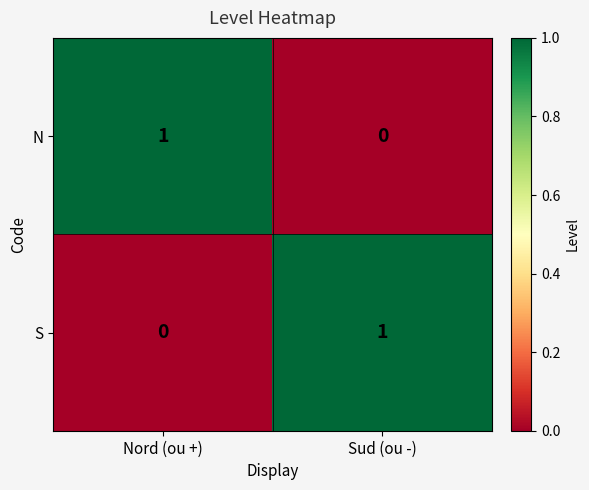

Where is N nearest to the value 0?

Sud (ou -)